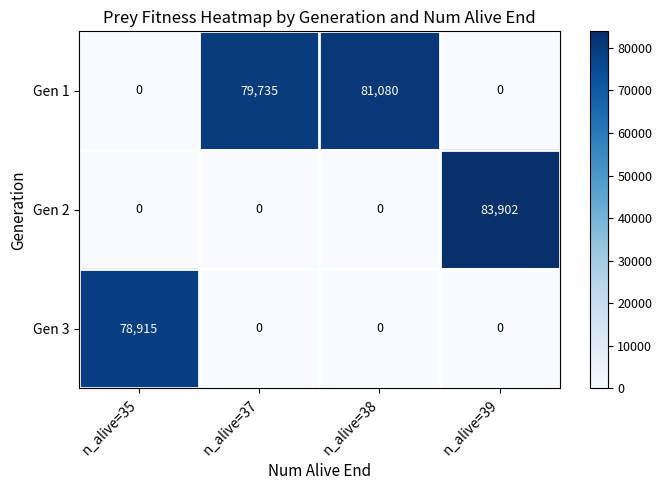

Reading left to right, transcribe all the data shown in this chart.

Gen 1: n_alive=35=0	n_alive=37=79735	n_alive=38=81080	n_alive=39=0
Gen 2: n_alive=35=0	n_alive=37=0	n_alive=38=0	n_alive=39=83902
Gen 3: n_alive=35=78915	n_alive=37=0	n_alive=38=0	n_alive=39=0